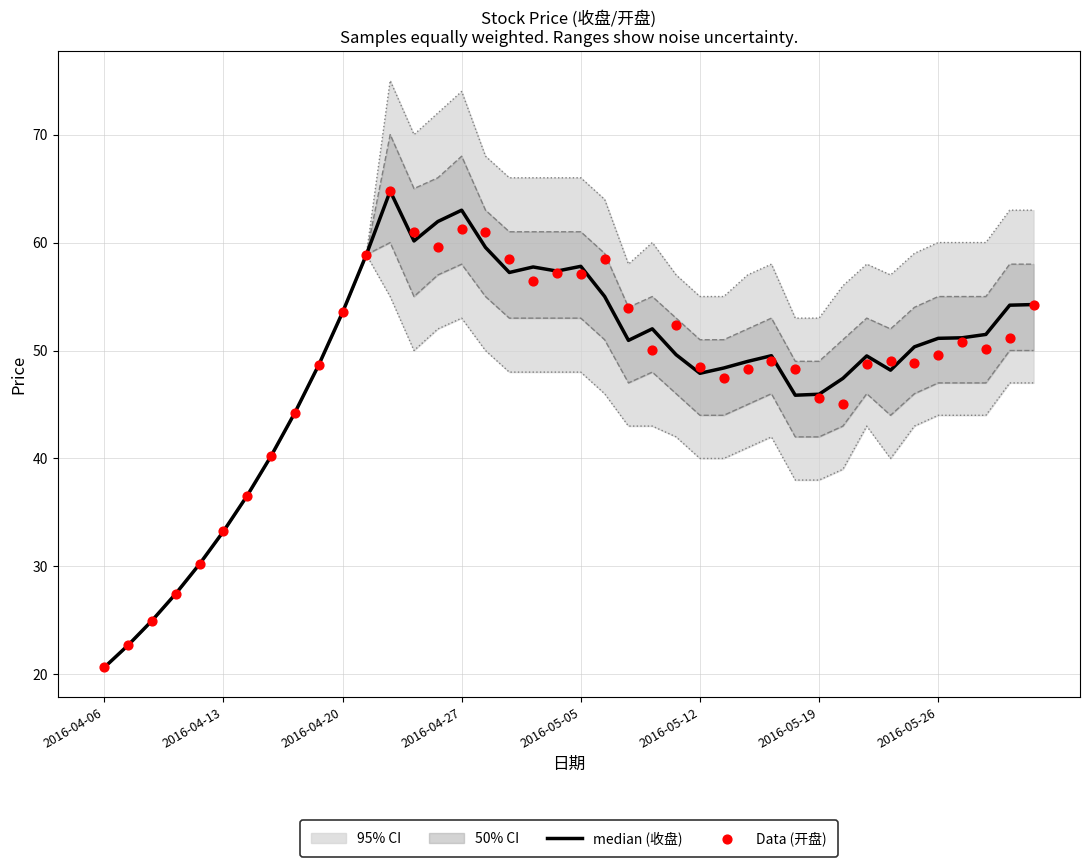

At which category is the sum across all series the highest?

12